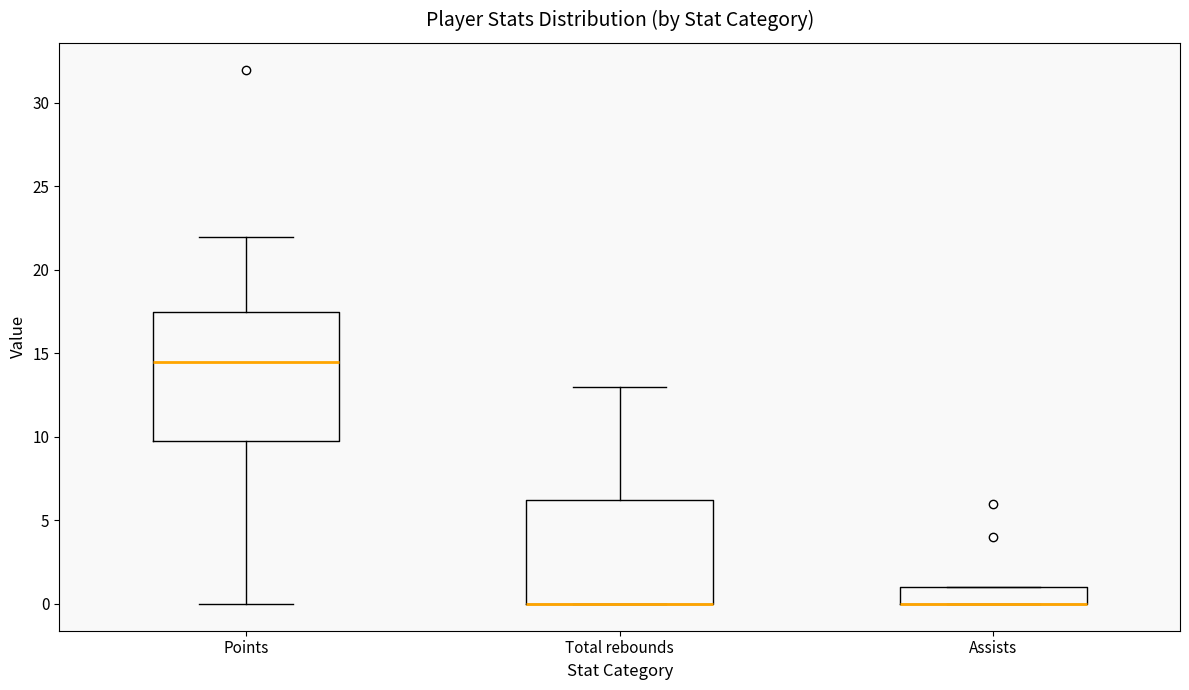

Reading left to right, transcribe this box plot: for each box, give where its median line is, the range the box spans, and where its two whiskers end, as read against the y-axis. The values are not printed on the chart, so give them approximately, as read against the axis.

Points: median 14.5, box 10.0 to 17.5, whiskers 0.0 to 22.0
Total rebounds: median 0.0 (drawn on the box's lower edge), box 0.0 to 6.5, whiskers 0.0 to 13.0
Assists: median 0.0 (drawn on the box's lower edge), box 0.0 to 1.0, whiskers 0.0 to 1.0